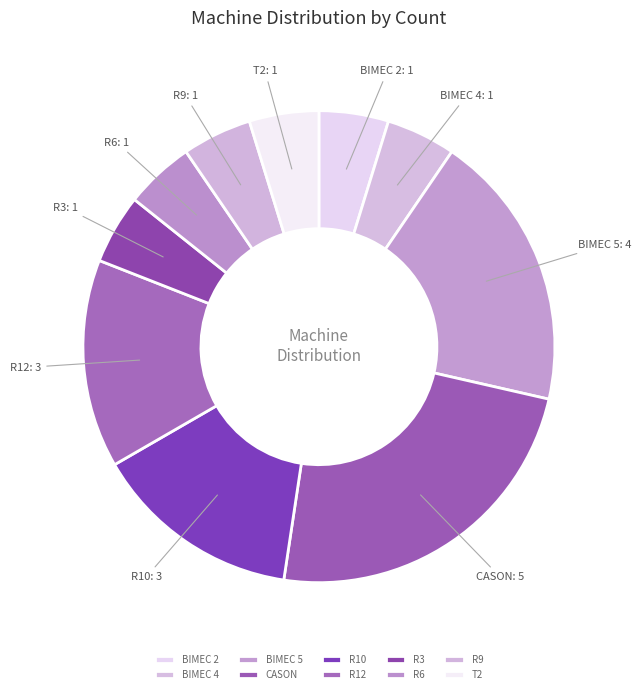

Between CASON and BIMEC 5, which is larger?

CASON